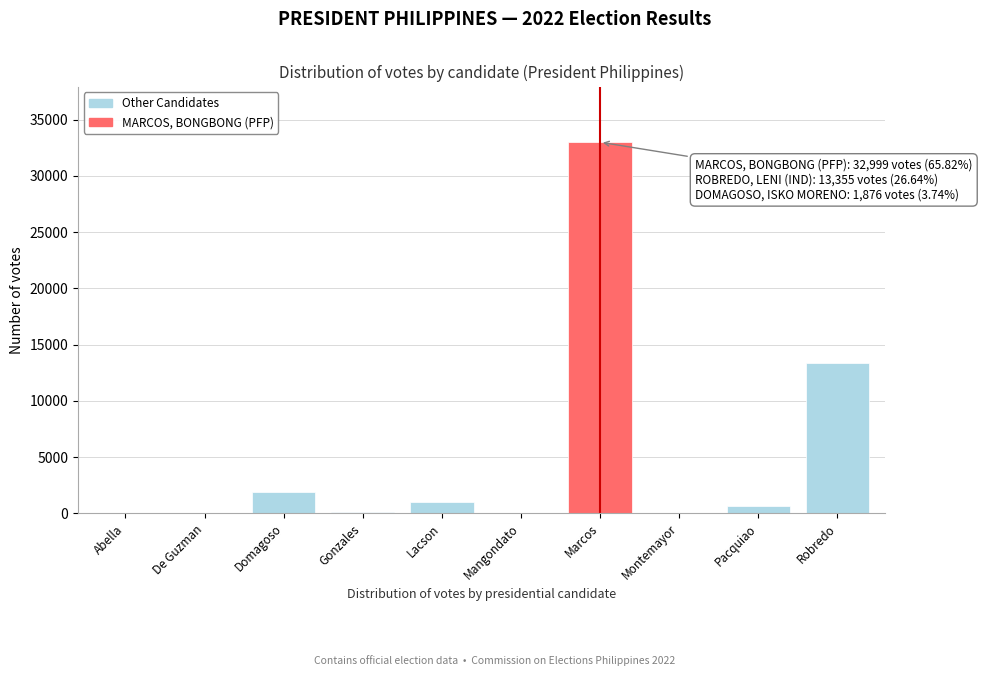

Which has a higher value, Marcos or Mangondato?

Marcos